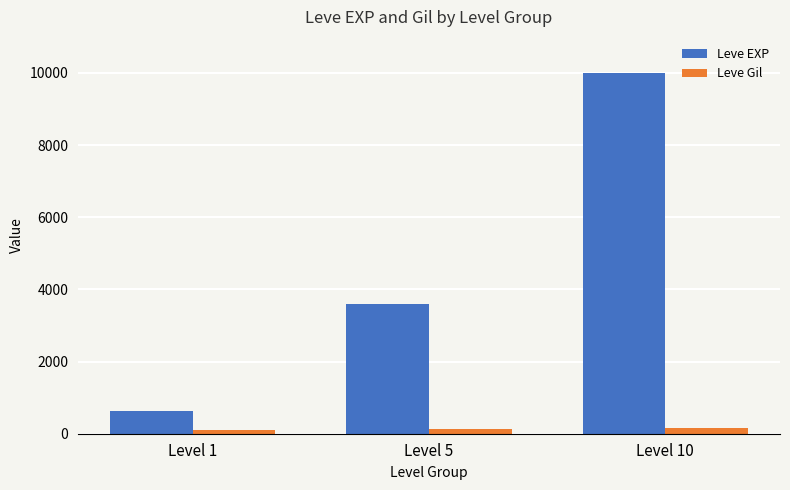

Which series has the widest spread of values?

Leve EXP